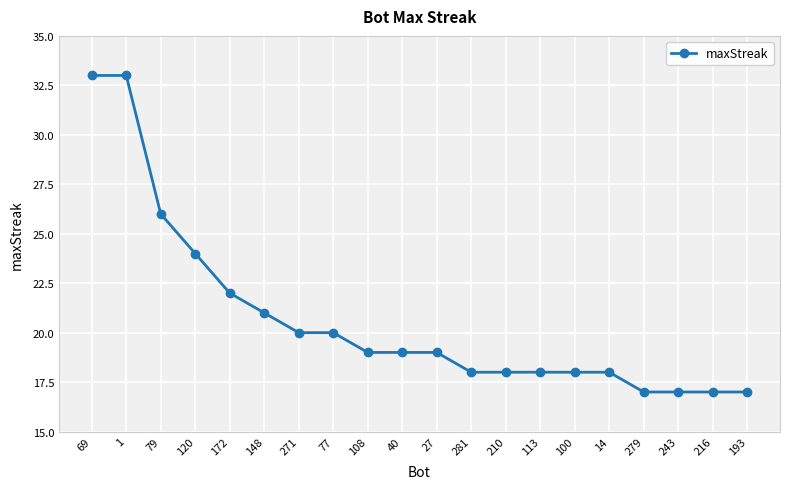

Reading left to right, list all the values displayed in this chart.

69=33	1=33	79=26	120=24	172=22	148=21	271=20	77=20	108=19	40=19	27=19	281=18	210=18	113=18	100=18	14=18	279=17	243=17	216=17	193=17